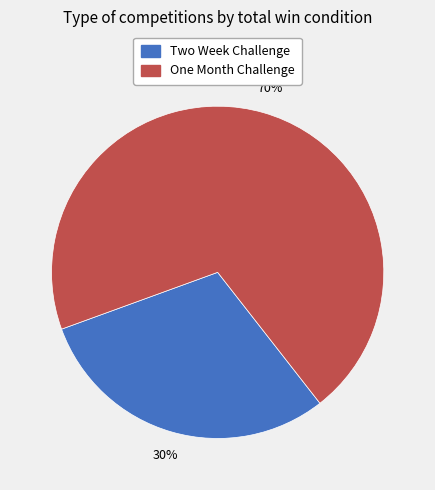

Rank the categories by value from lowest to highest.

Two Week Challenge, One Month Challenge